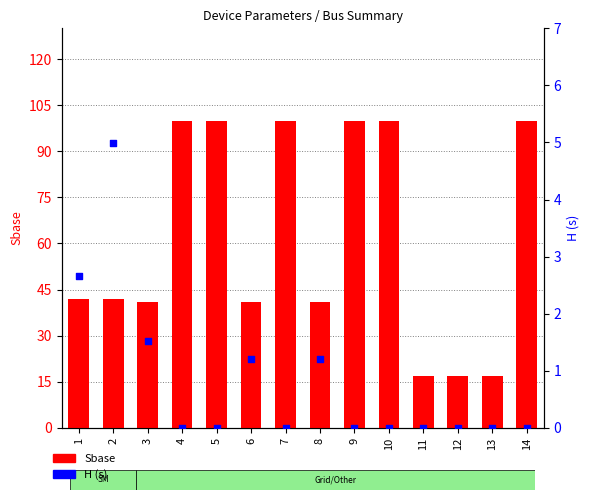

Which series reaches the minimum Y coordinate?

H (s)